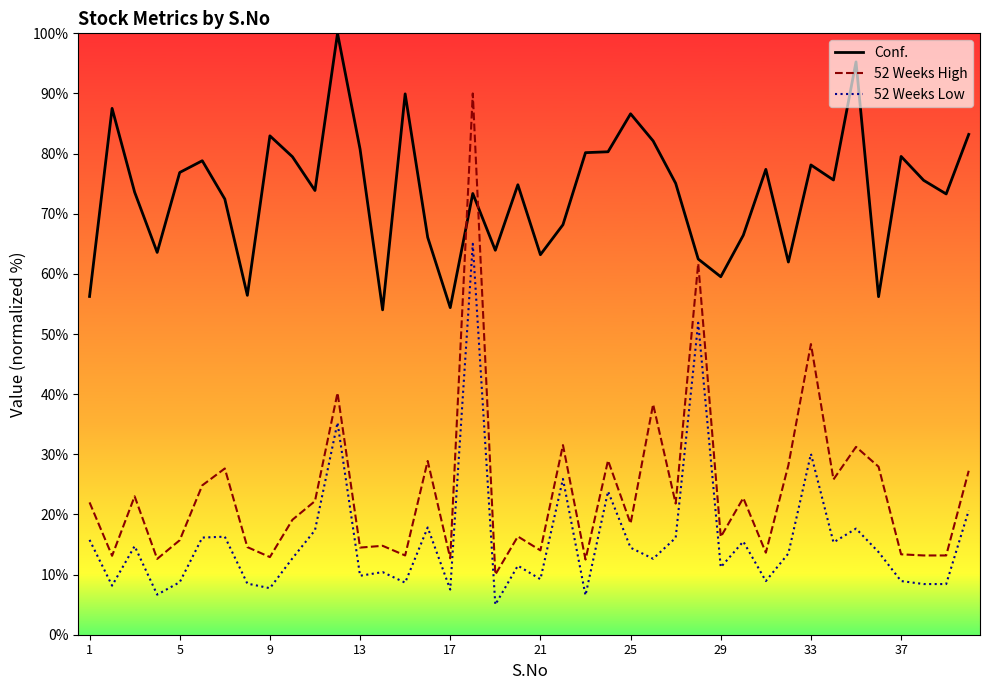

Which series has the largest total across all categories?

Conf.